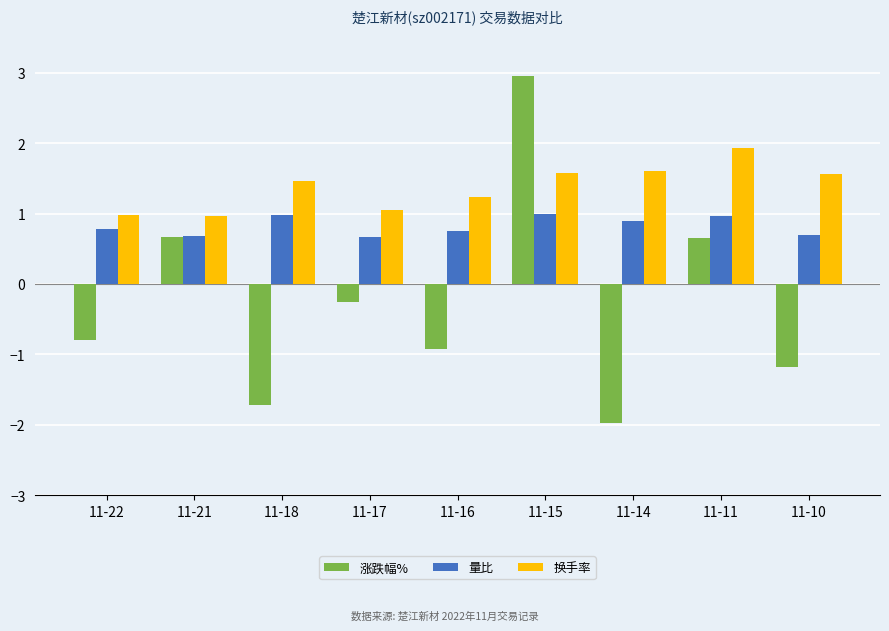

Reading left to right, extract all data points from this chart.

涨跌幅%: -0.8	0.7	-1.7	-0.3	-0.9	3.0	-2.0	0.7	-1.2
量比: 0.8	0.7	1.0	0.7	0.8	1.0	0.9	1.0	0.7
换手率: 1.0	1.0	1.5	1.1	1.2	1.6	1.6	1.9	1.6